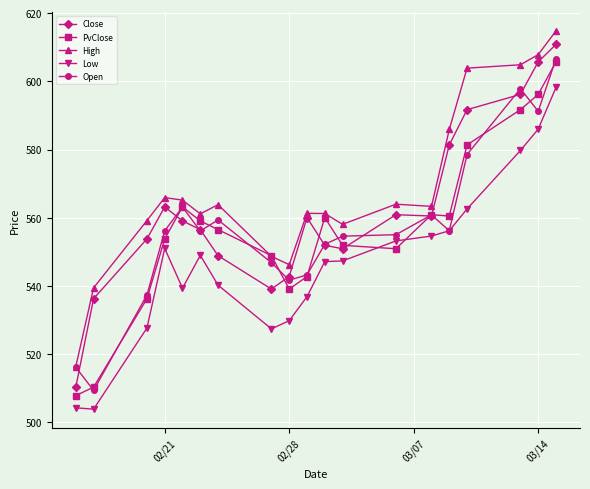

What is the maximum value shown in the chart?

614.8